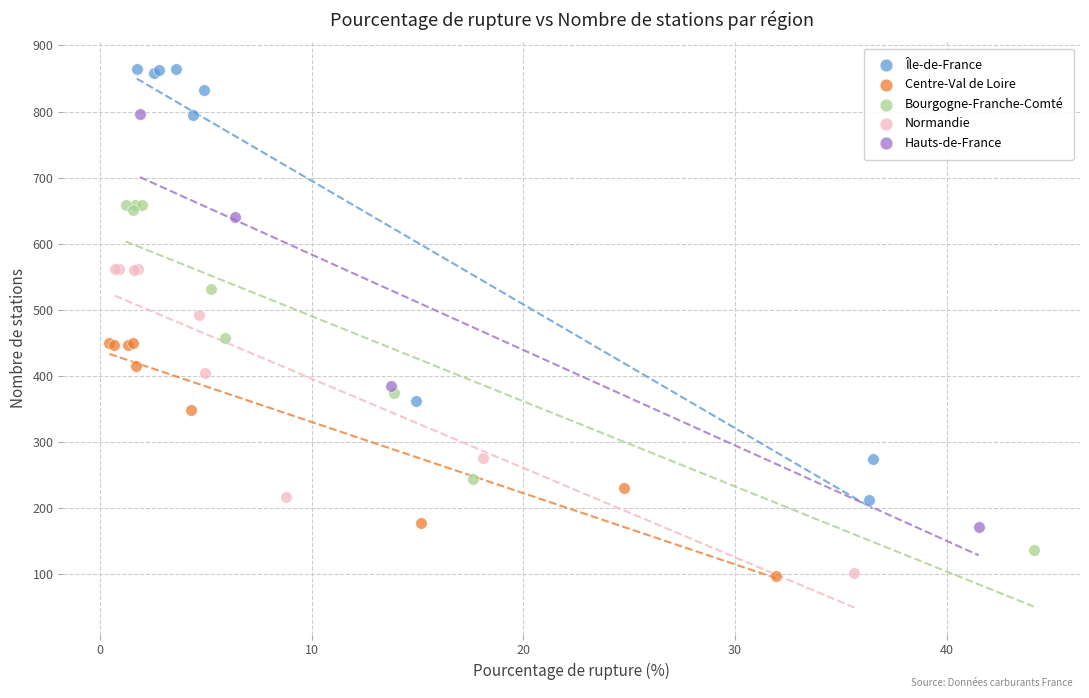

Which series has the largest Y range (max minus min)?

Île-de-France